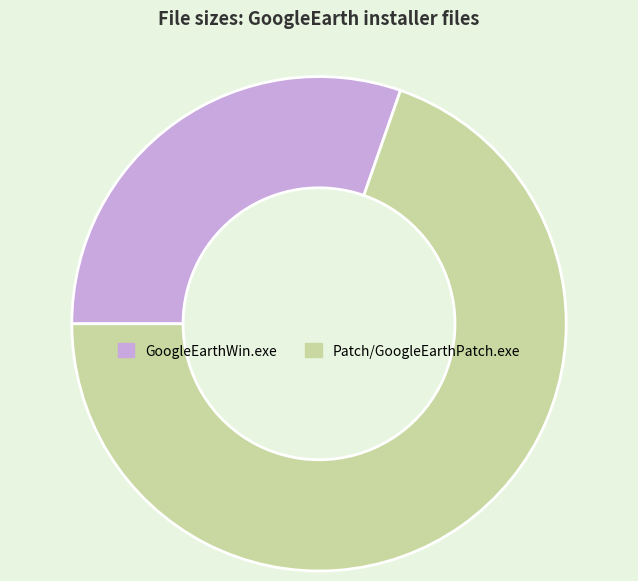

How many slices are in this pie chart?

2